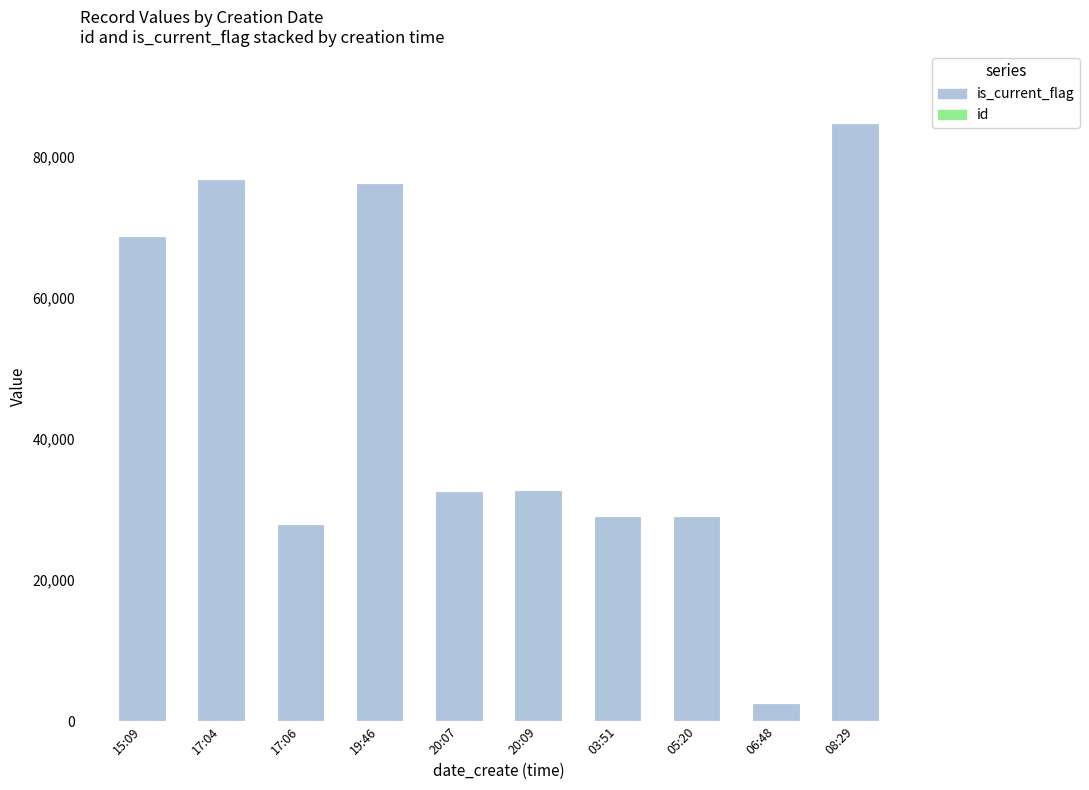

What is the sum of all is_current_flag values?

461229